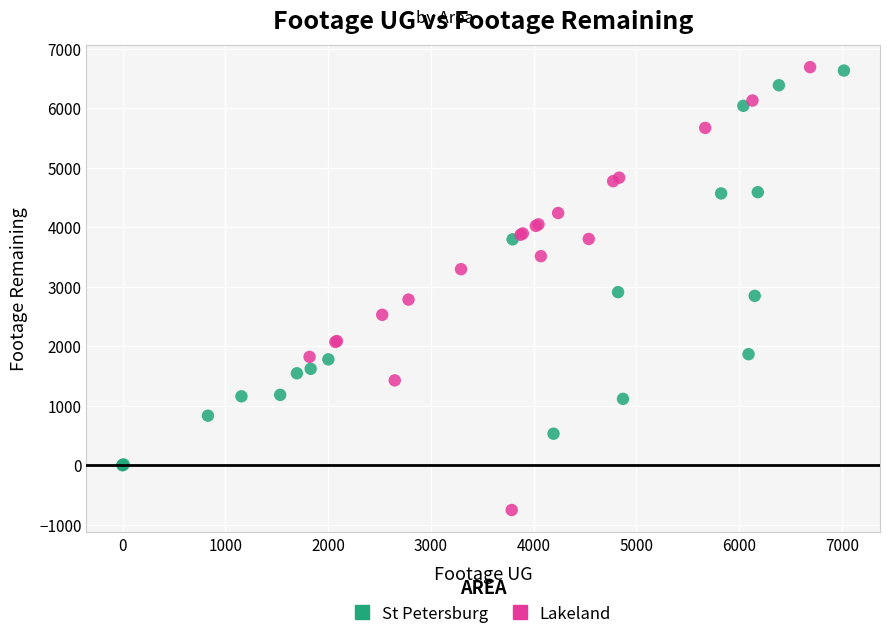

Which series has the largest Y range (max minus min)?

Lakeland